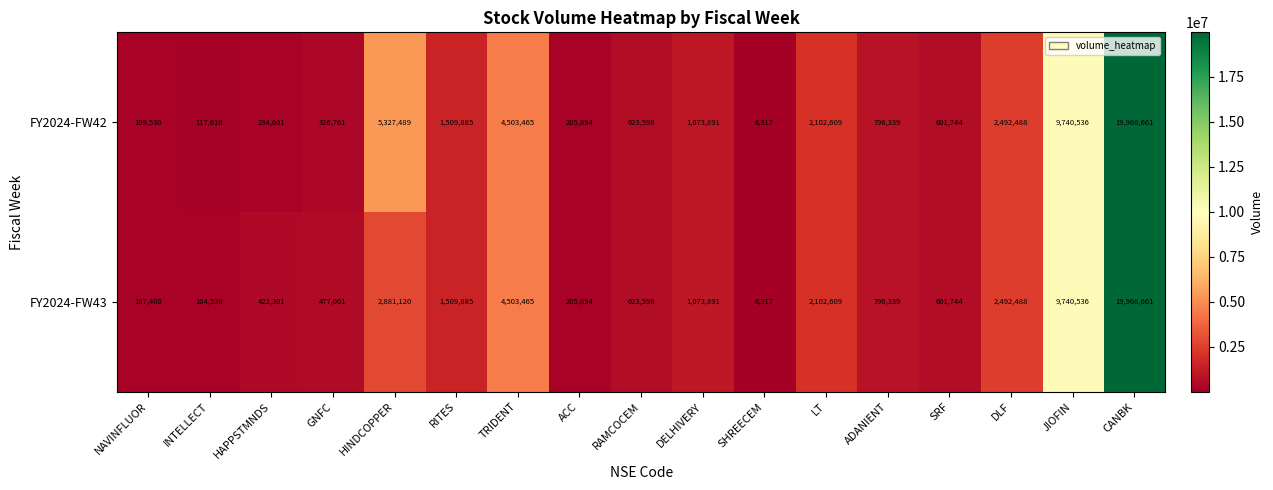

List the labels in order of FY2024-FW42 value, largest first.

CANBK, JIOFIN, HINDCOPPER, TRIDENT, DLF, LT, RITES, DELHIVERY, ADANIENT, RAMCOCEM, SRF, GNFC, HAPPSTMNDS, ACC, NAVINFLUOR, INTELLECT, SHREECEM